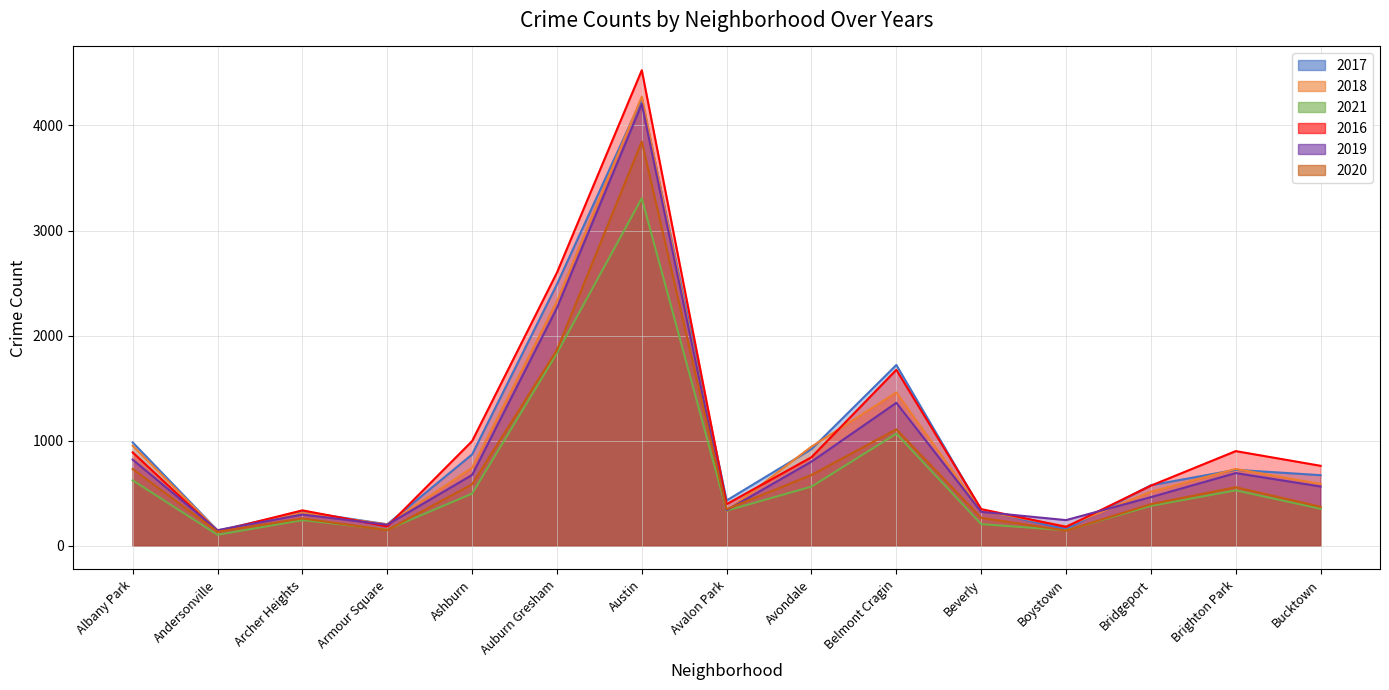

What is the difference between the 2021 values at Boystown and Avalon Park?

187